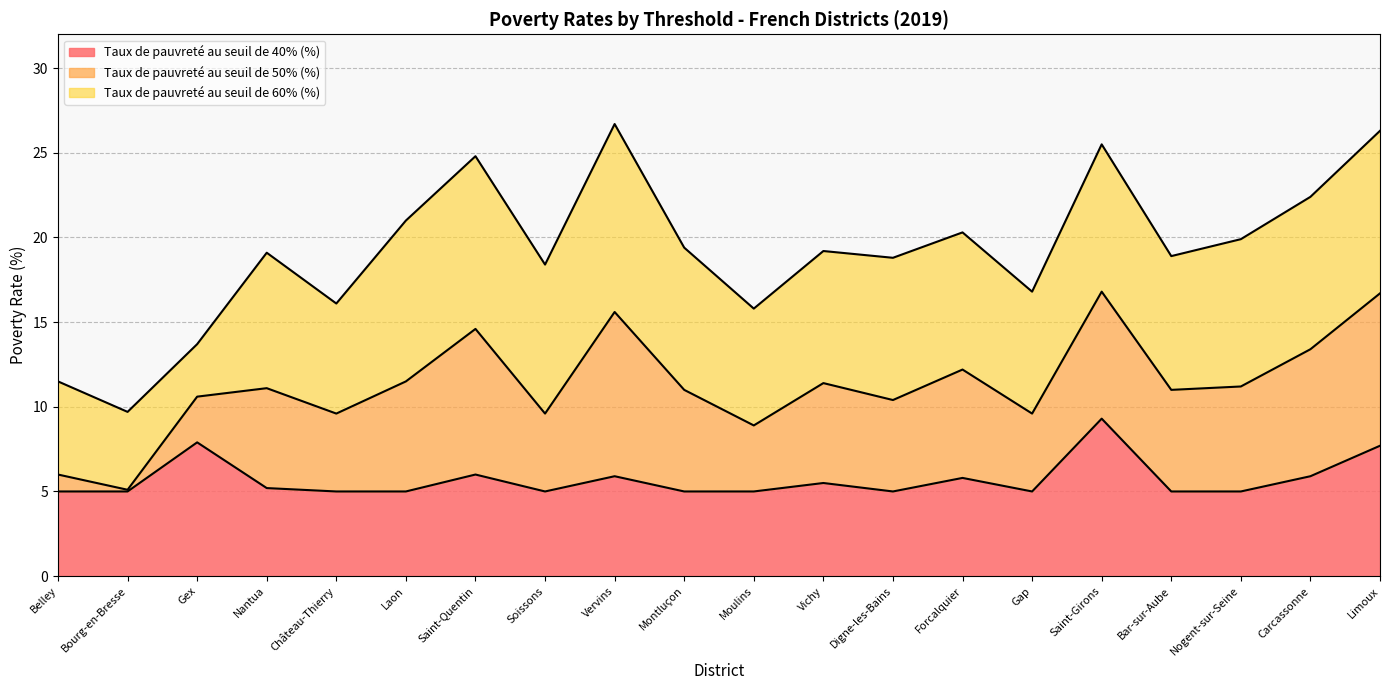

The value of Taux de pauvreté au seuil de 50% (%) at Montluçon is 11.0. True or false?

True